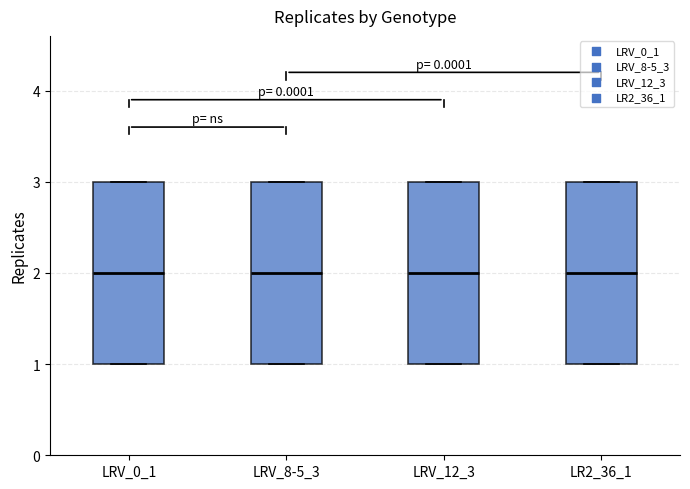

Reading left to right, read every box against the y-axis: the position of its median line, the range the box covers, and the ends of its whiskers. The values are not printed on the chart, so give them approximately, as read against the axis.

LRV_0_1: median 2, box 1 to 3, whiskers 1 to 3
LRV_8-5_3: median 2, box 1 to 3, whiskers 1 to 3
LRV_12_3: median 2, box 1 to 3, whiskers 1 to 3
LR2_36_1: median 2, box 1 to 3, whiskers 1 to 3